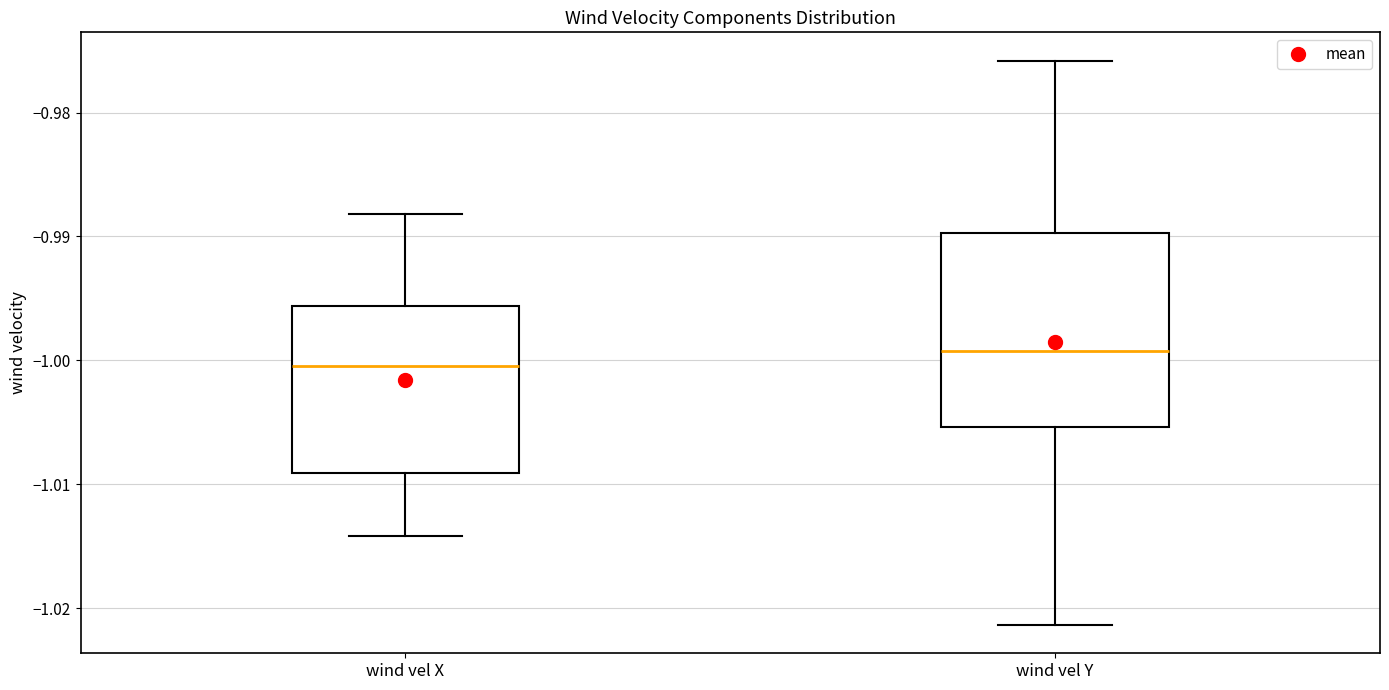

Which box is the tallest, from its lower edge to its upper edge?

wind vel Y